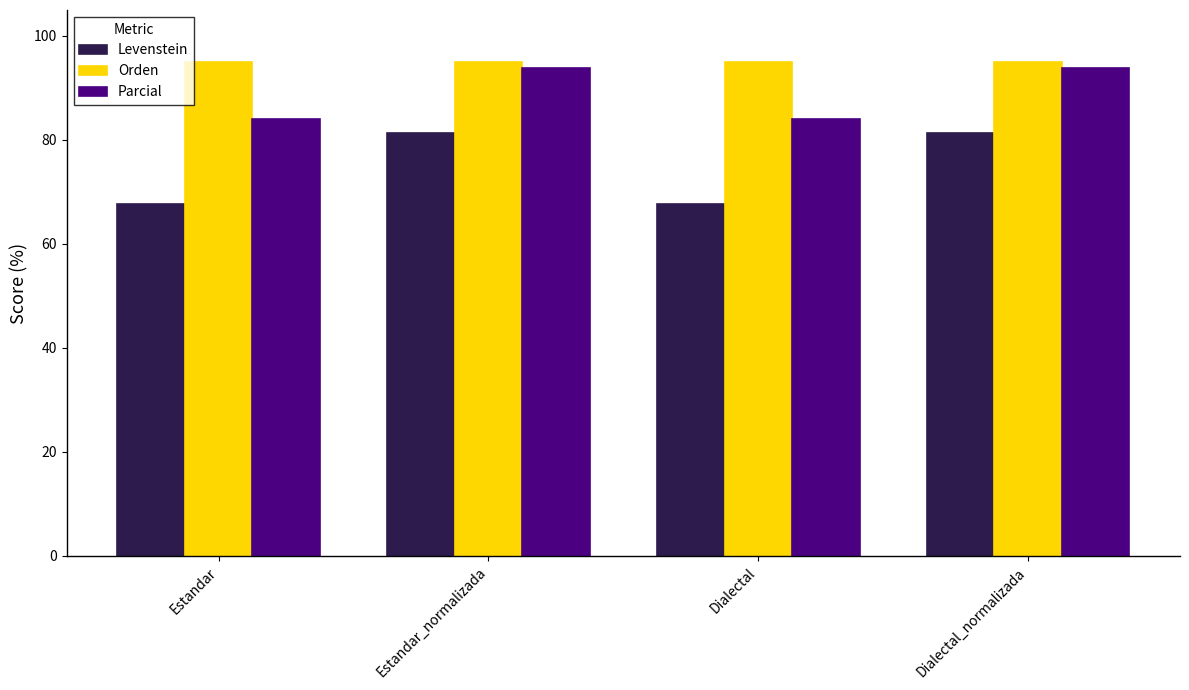

What is the approximate value of Orden at Dialectal?

95.0